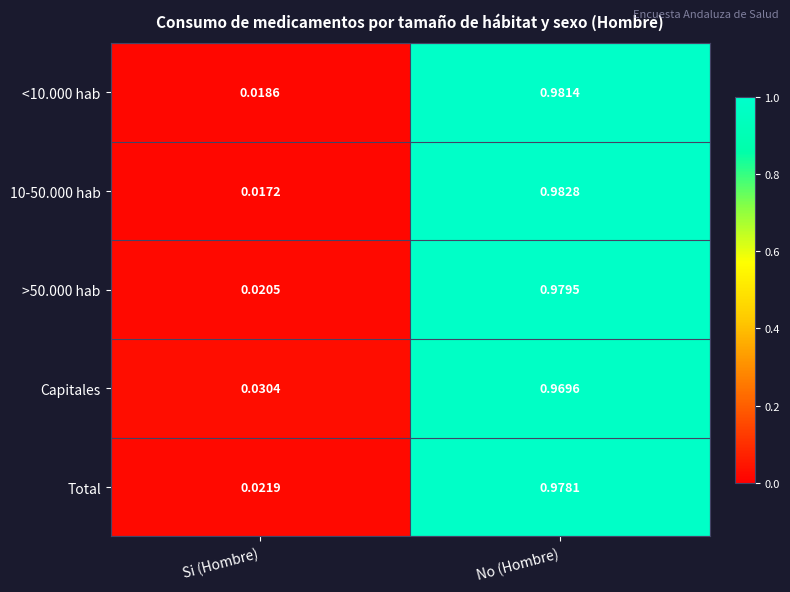

Which series has the widest spread of values?

10-50.000 hab